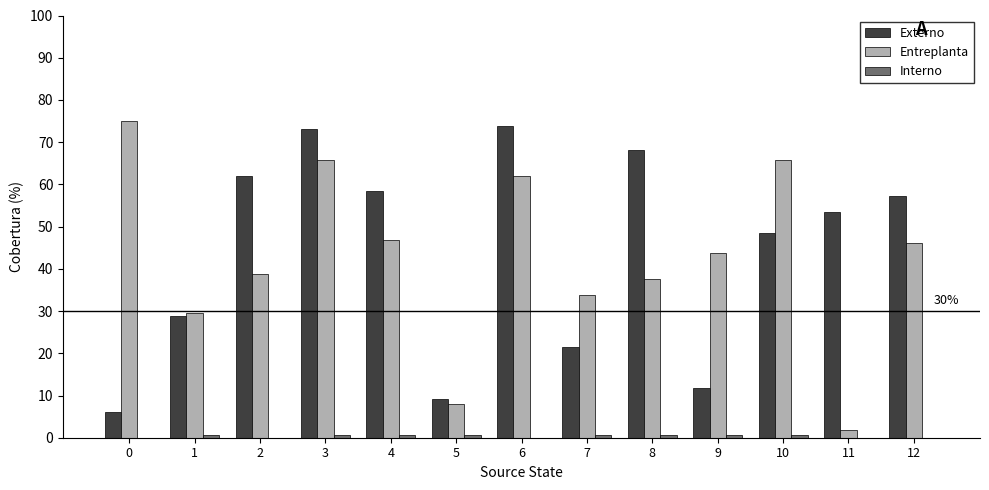

The value of Entreplanta at 4 is 46.7. True or false?

True